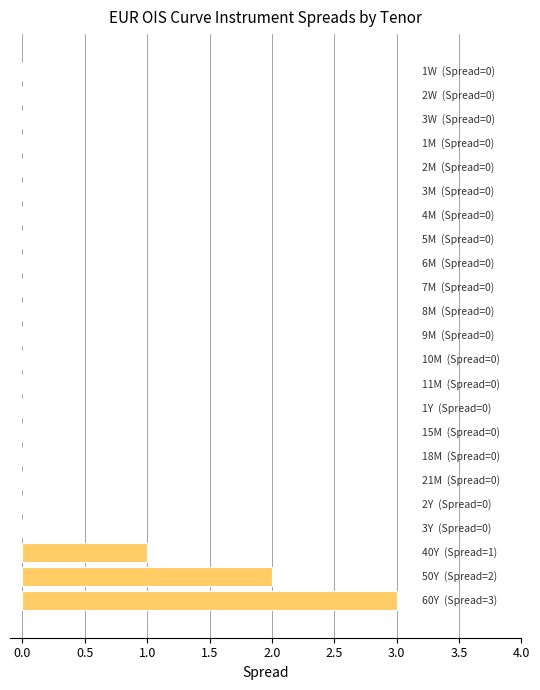

What is the greatest value displayed?

3